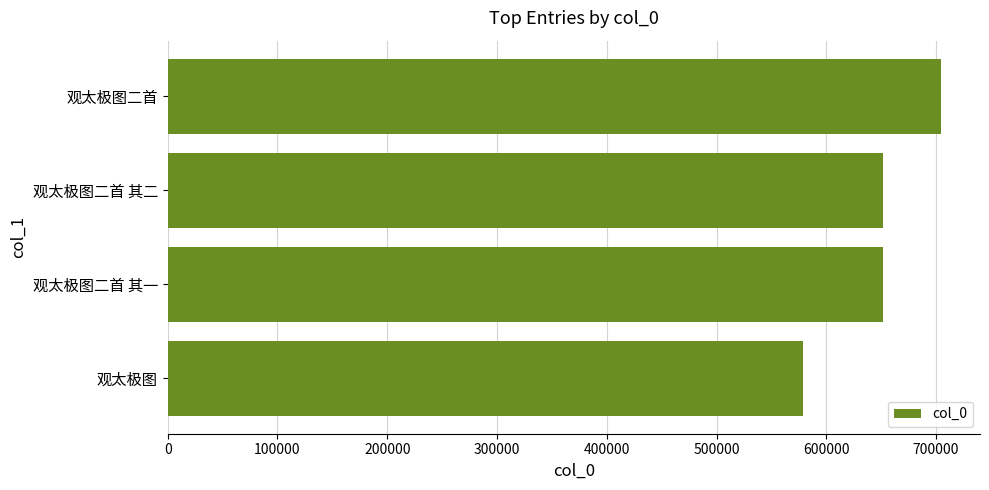

What value does the data have at 观太极图二首, to the nearest 10?

704800